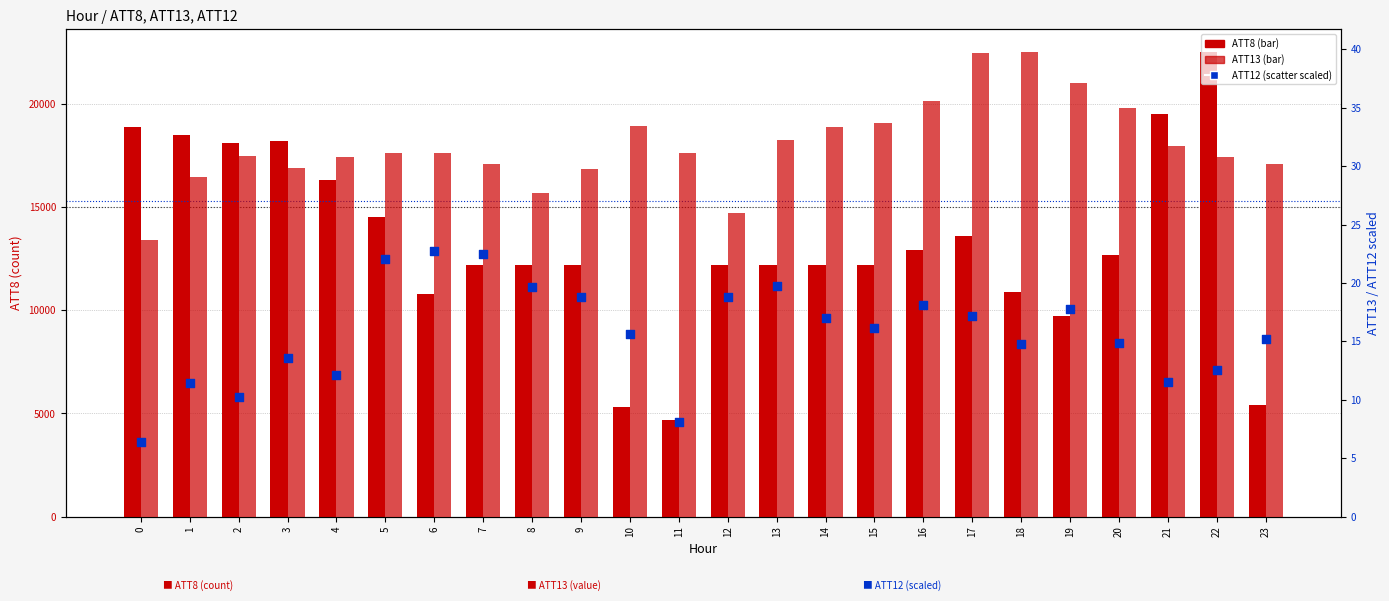

What is the total value across all series at 14?

12250.4